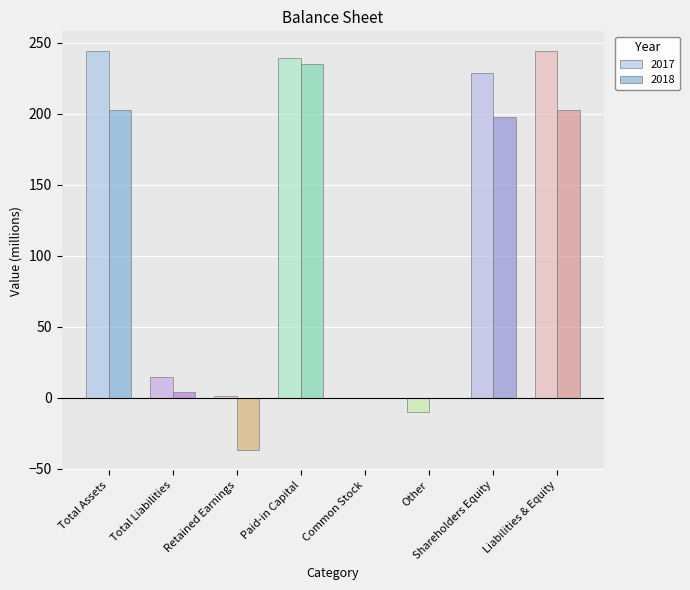

How many distinct data groups are displayed?

2